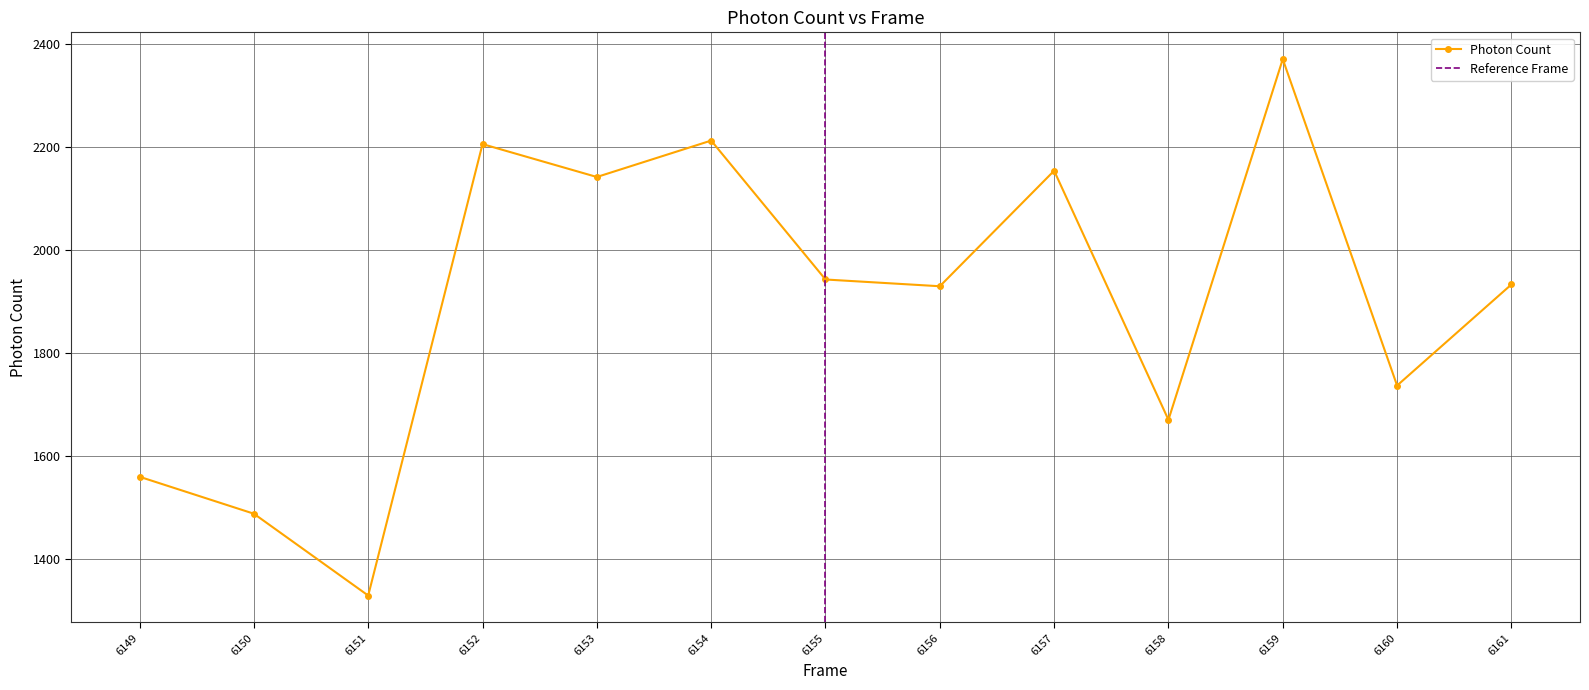

At which label is the value closest to 1849?

6156